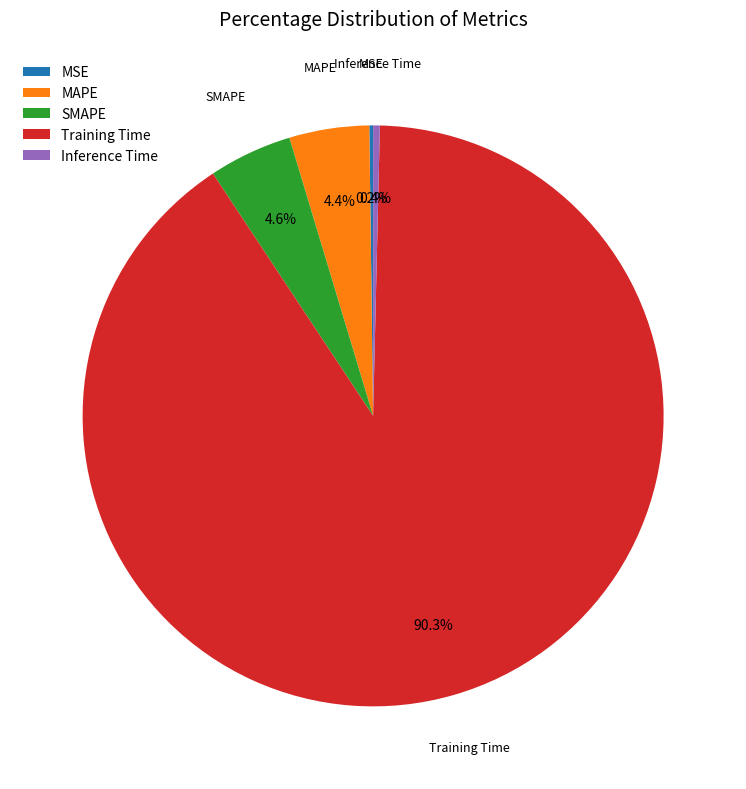

To the nearest percent, what is the average slice percentage?

20%